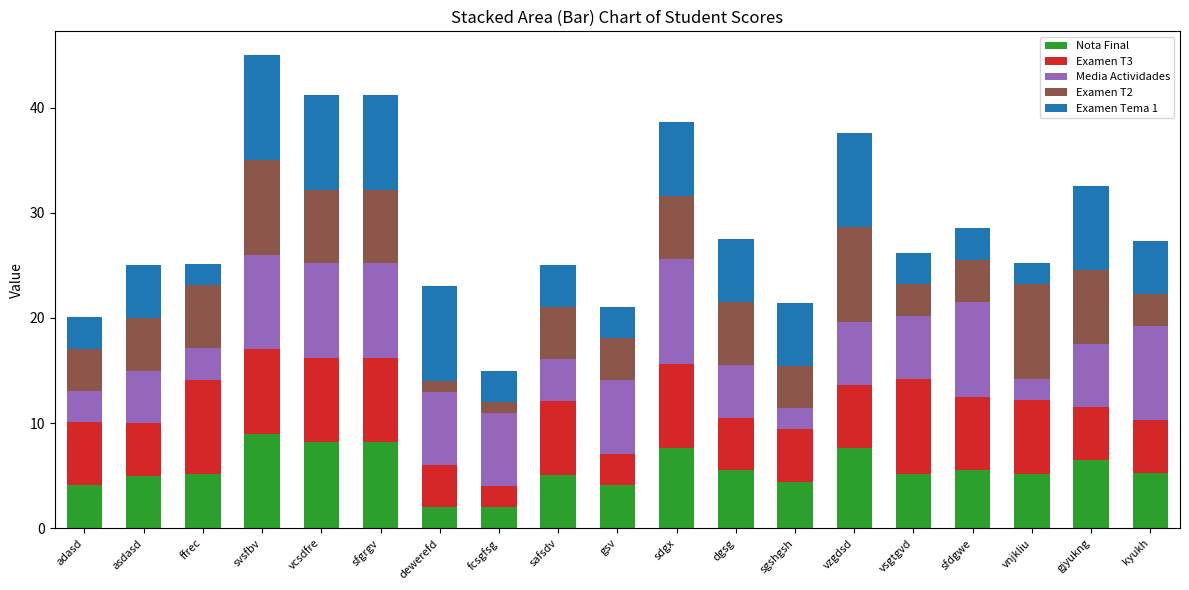

What is the total value across all series at sdgx?

38.6